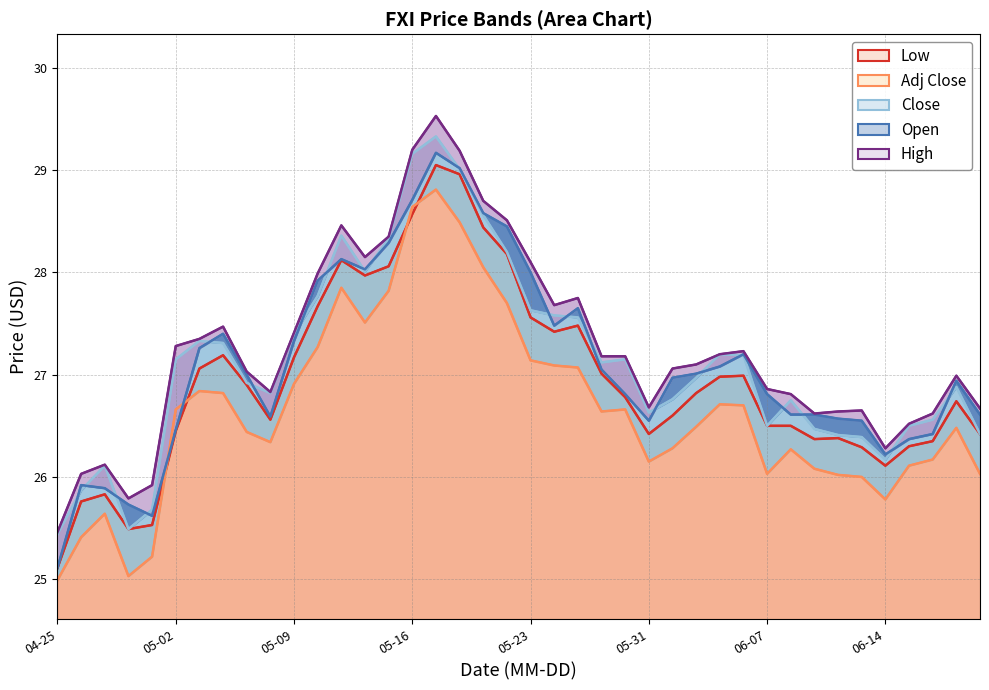

Which series has the widest spread of values?

High